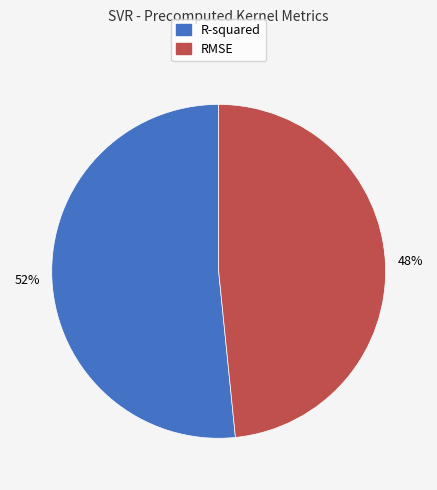

To the nearest percent, what percentage of the pie is R-squared?

52%